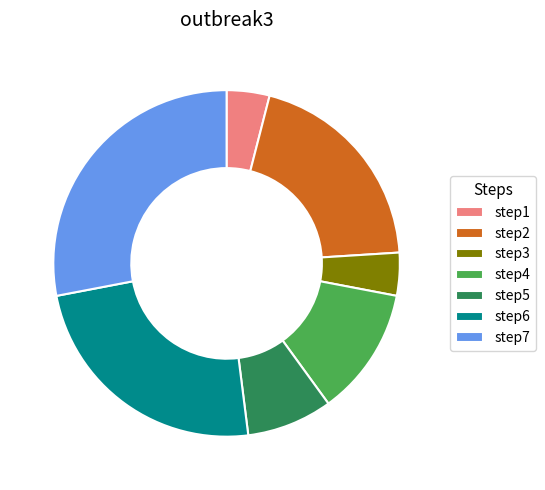

What is the largest slice in the pie chart?

step7